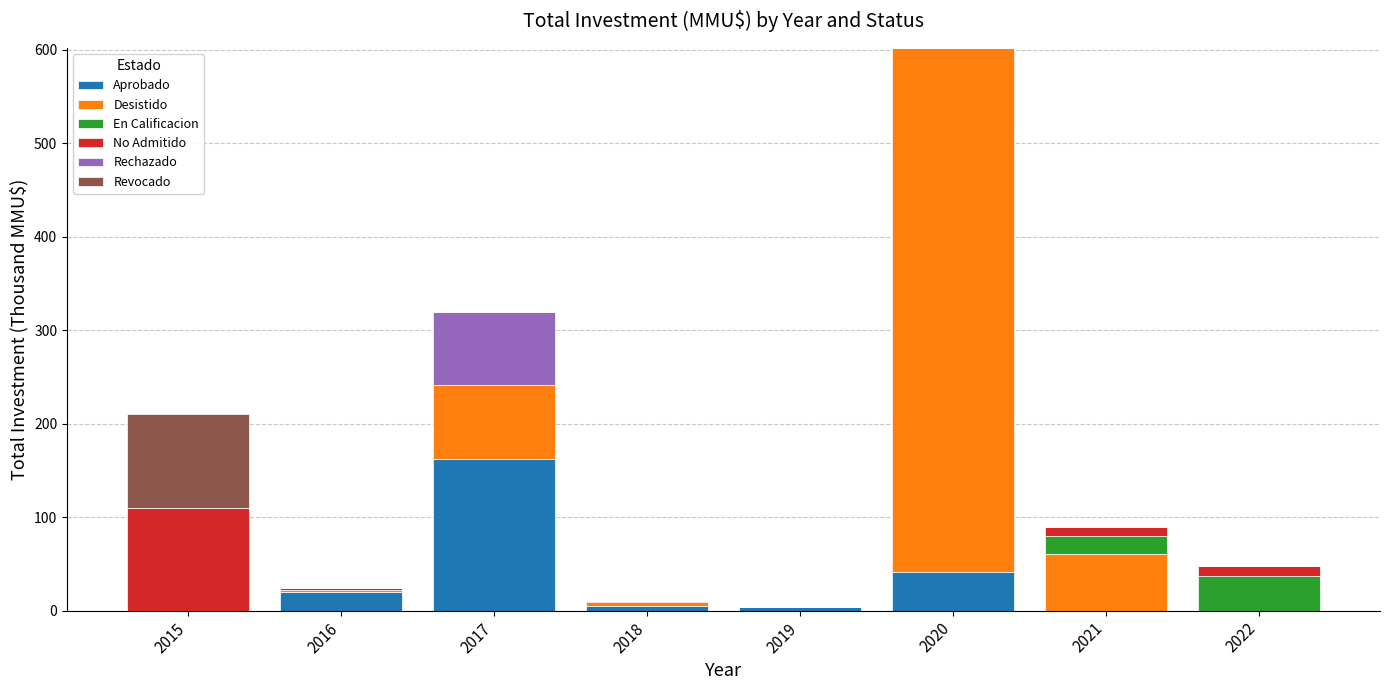

At which category is the sum across all series the highest?

2020